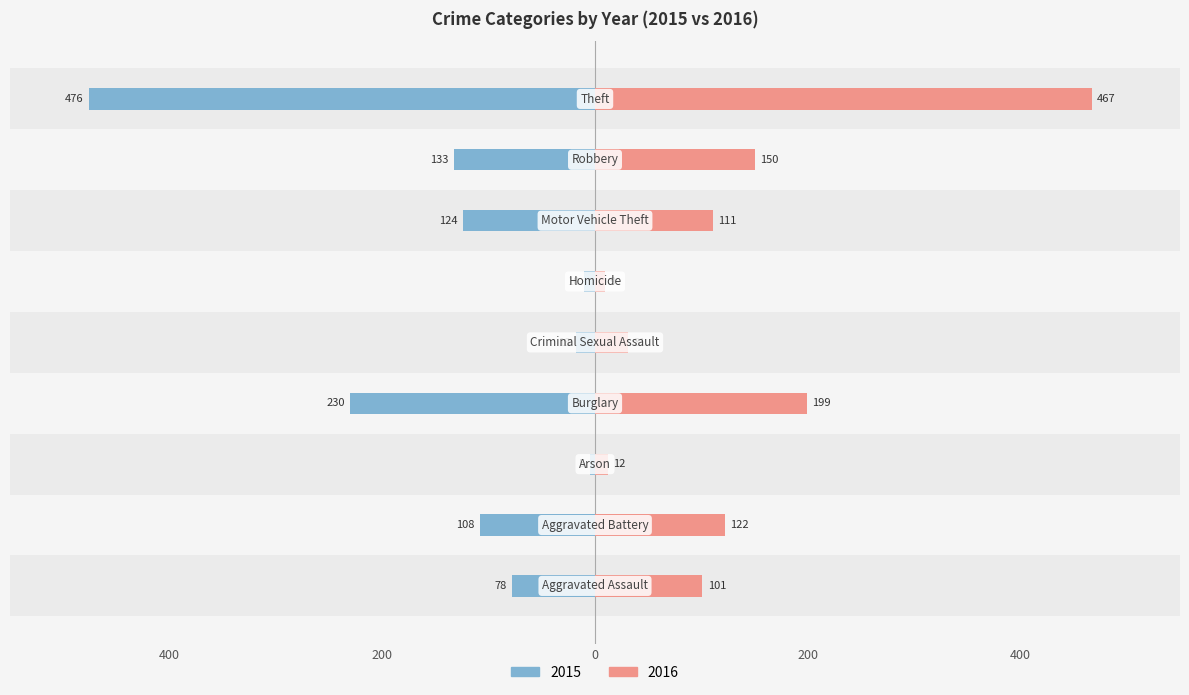

What position from the right is Homicide?

4